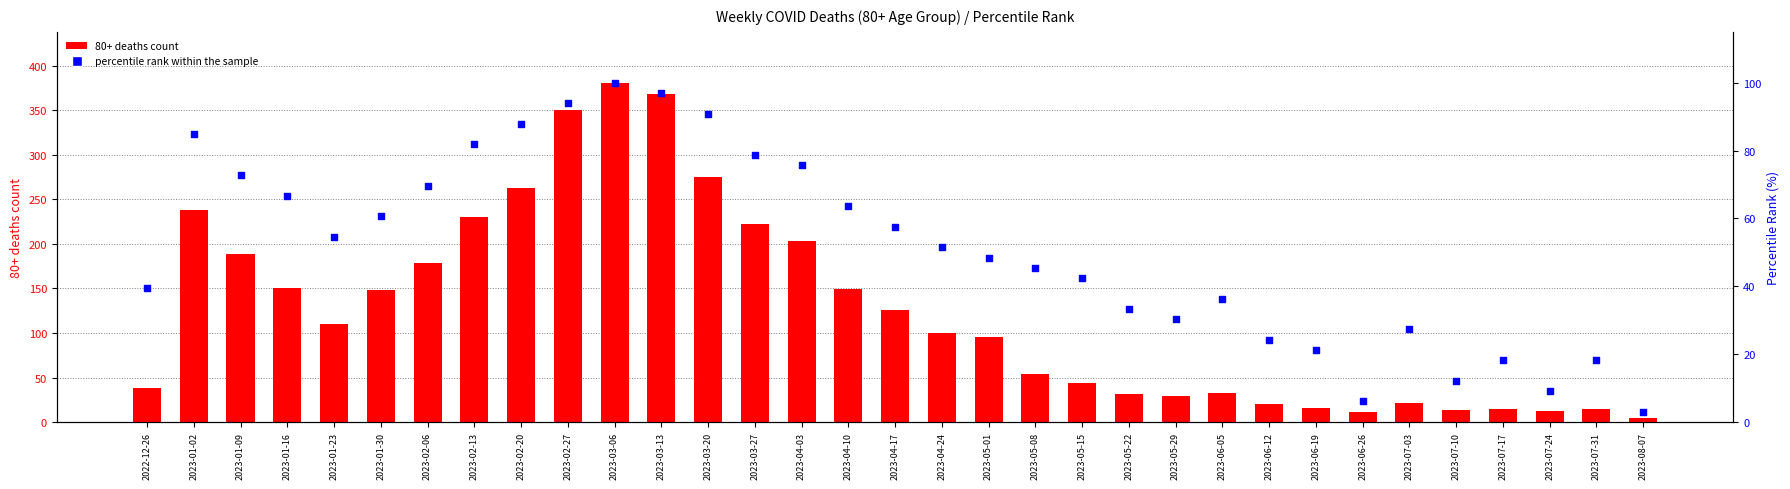

What is the total value across all series at 2023-01-30?

208.6